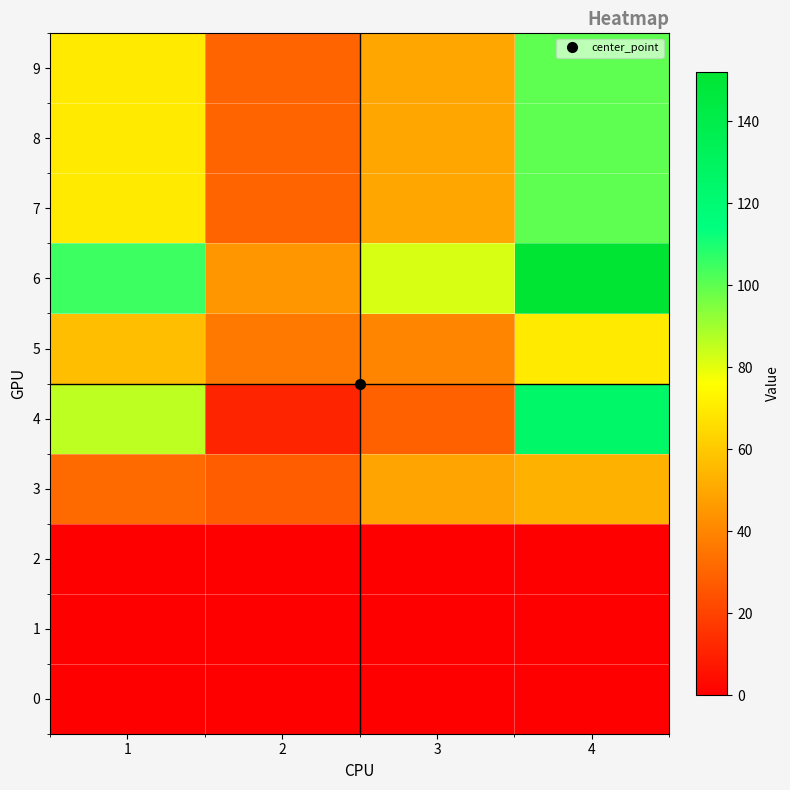

Which series has the largest total across all categories?

6